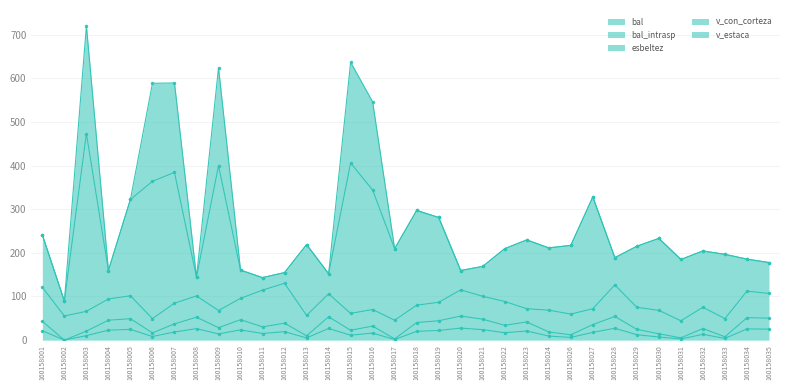

Where does the bal_intrasp series first go above 17?

160158001